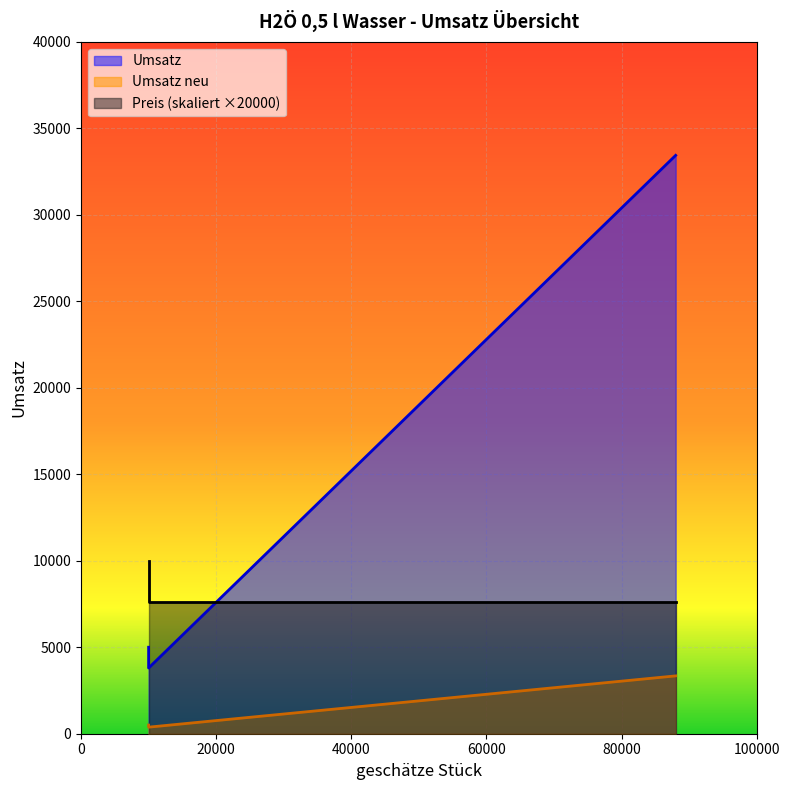

At which category is the sum across all series the highest?

88000